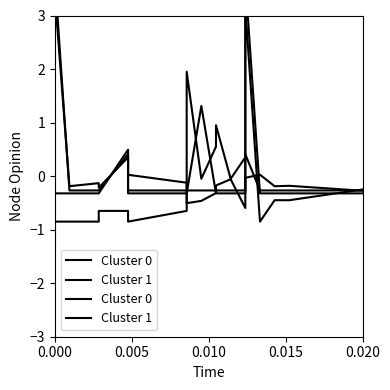

List the series in order of their peak value, lowest first.

Cluster 1, Cluster 0